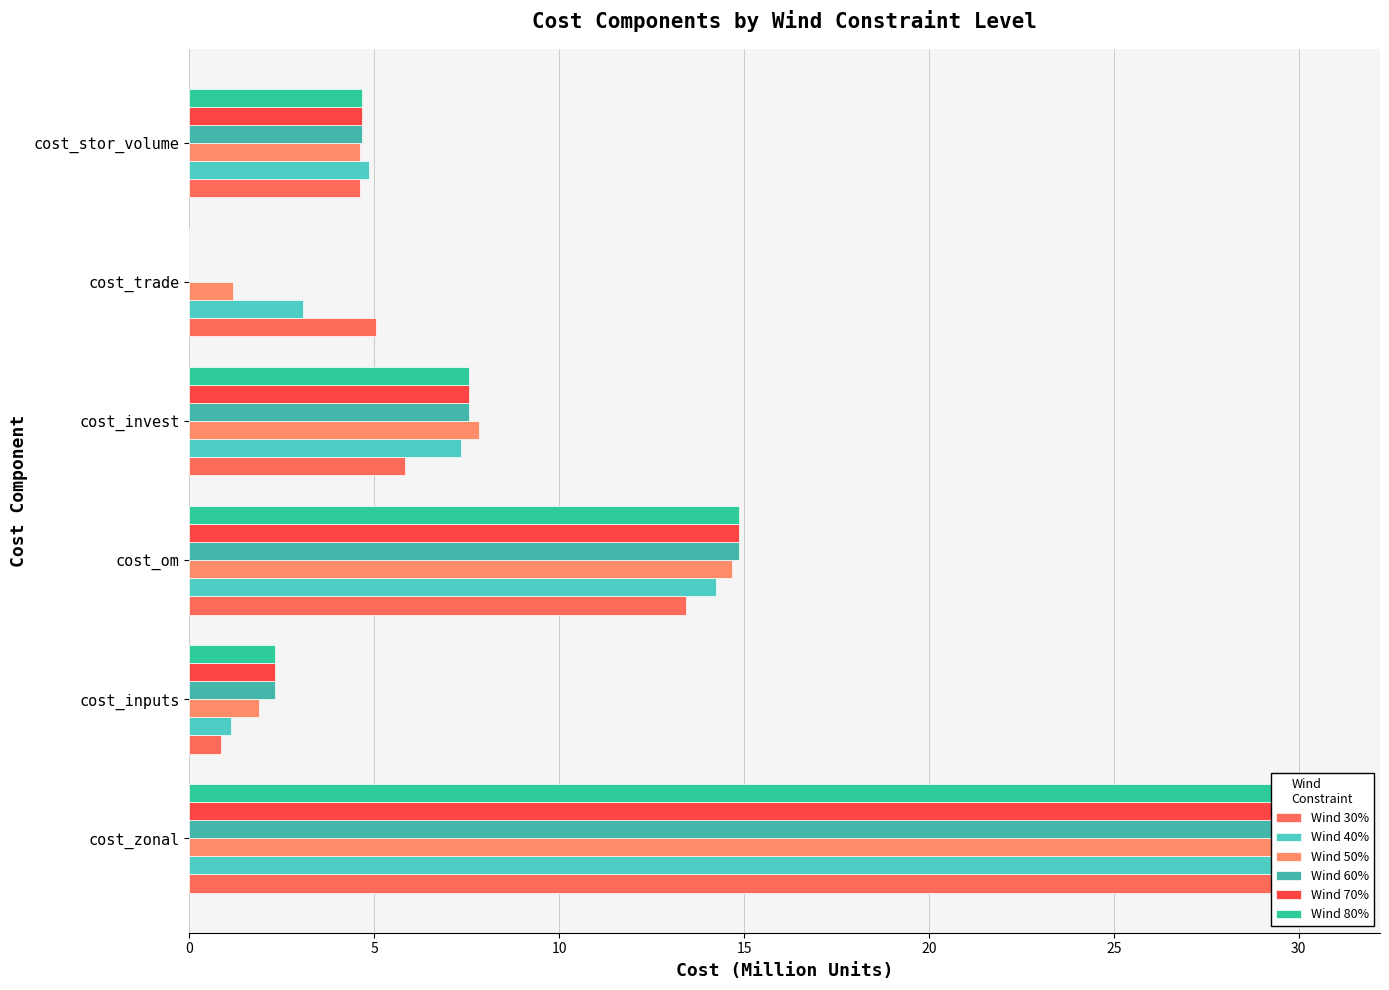

What is the maximum value shown in the chart?

30.7